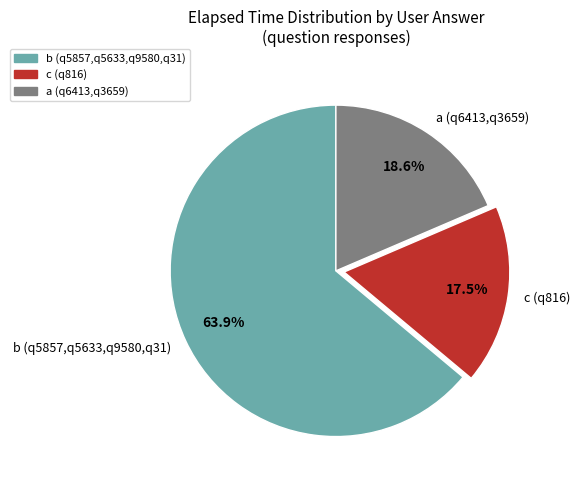

How many slices are in this pie chart?

3